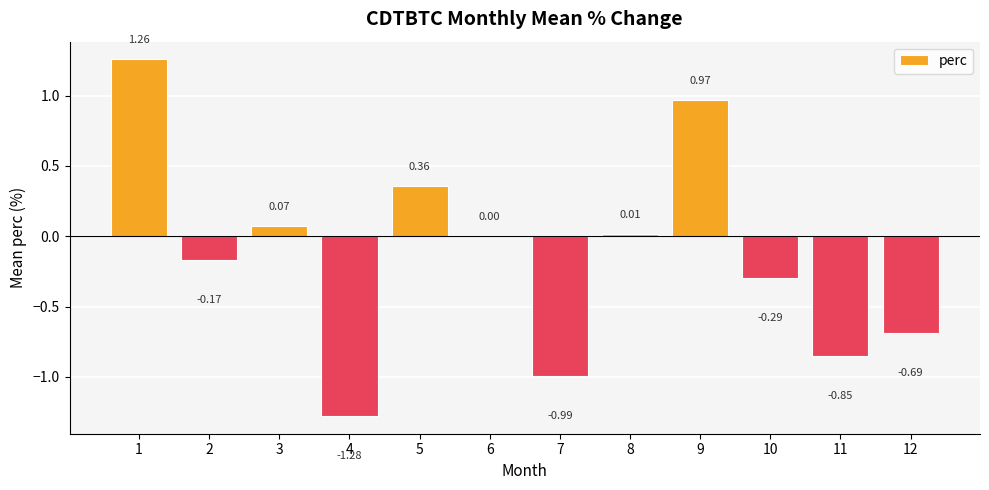

What is the change in value from 1 to 3?

-1.2